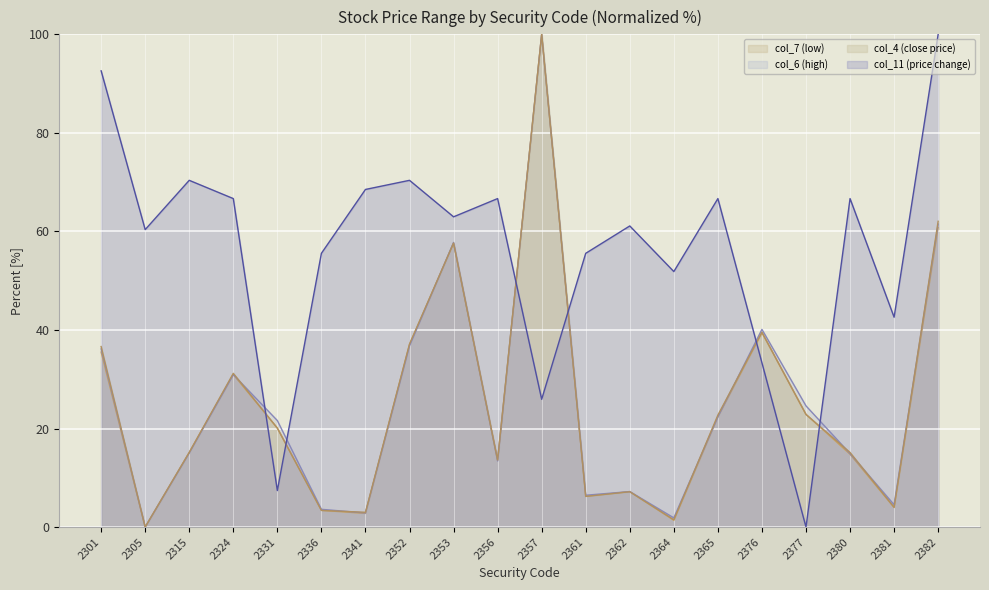

After their last crossing, which series has the higher values: col_11 (price change) or col_4 (close/open ratio pct)?

col_11 (price change)